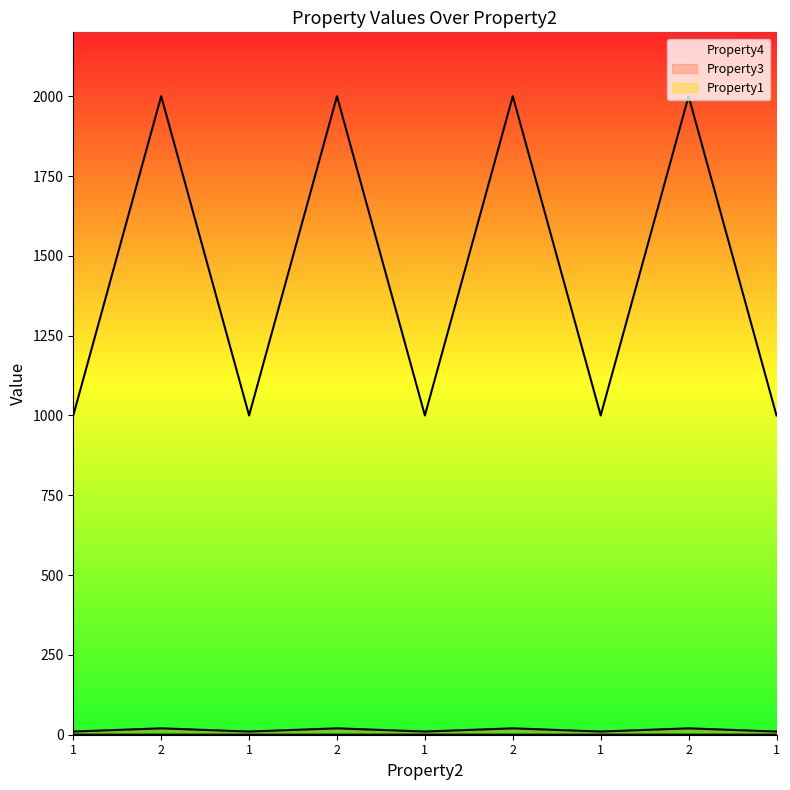

What is the spread (max minus min) of values at 2?

1999.8